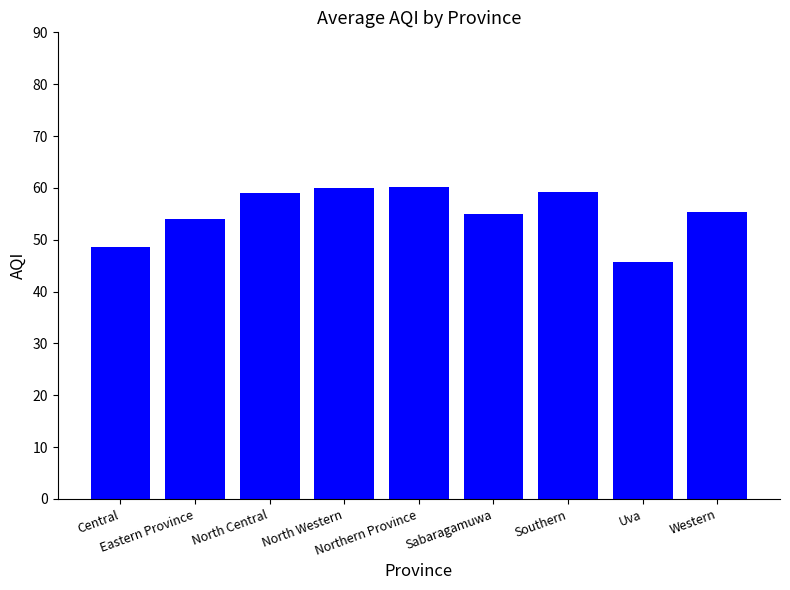

Which category has the lowest value across all series?

Uva